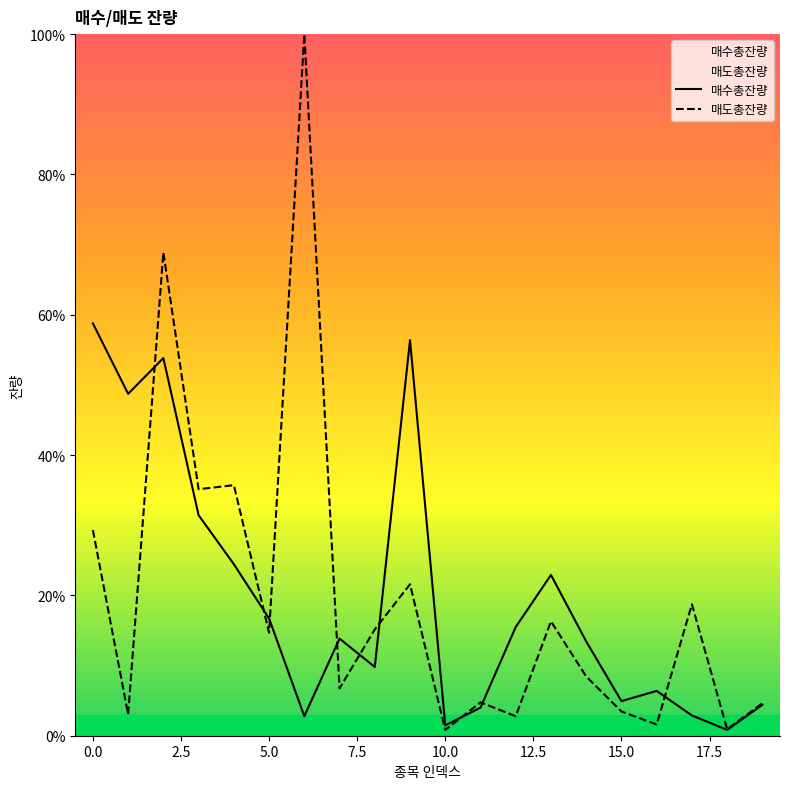

True or false: 매수총잔량 and 매도총잔량 intersect in this chart.

True